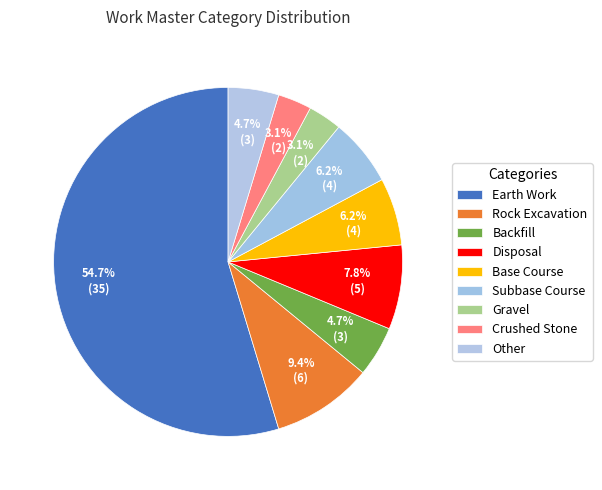

Between Other and Gravel, which is larger?

Other